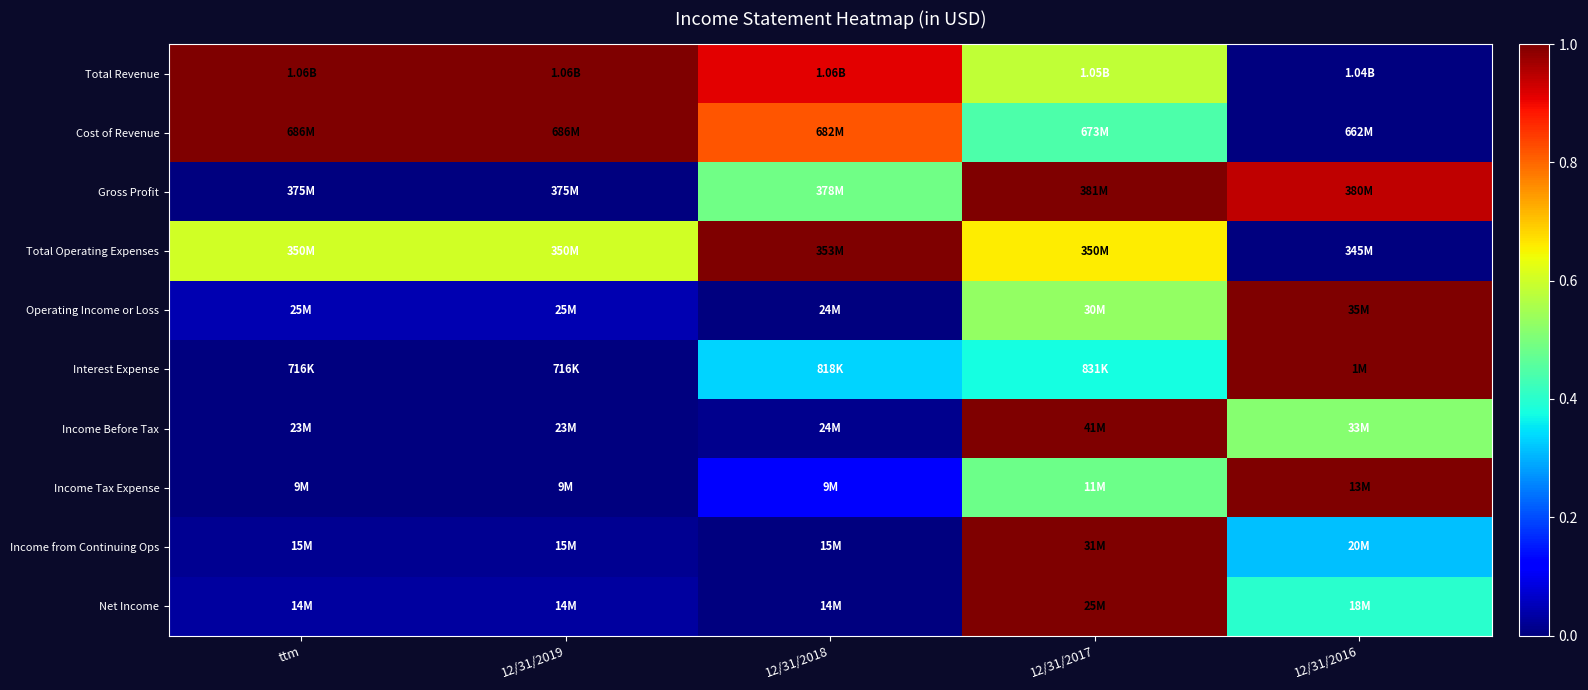

Count the number of categories in the chart.

5